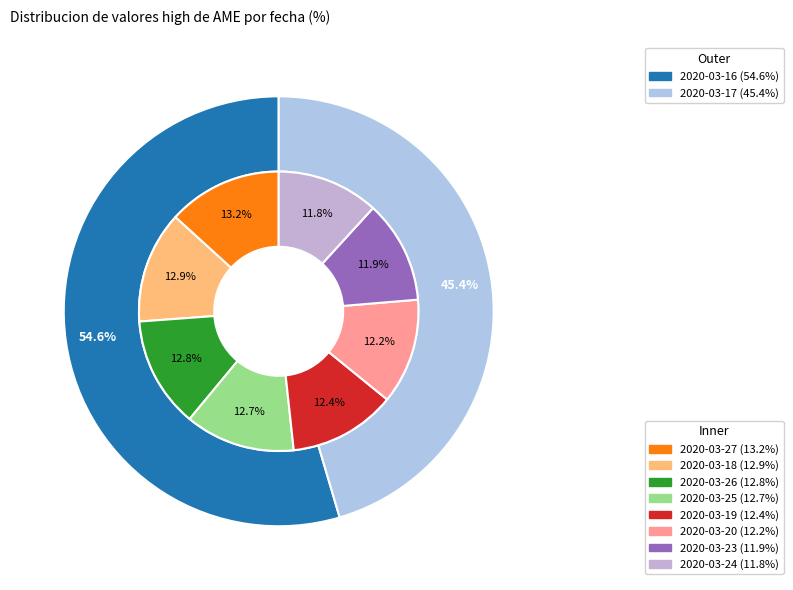

Rank the categories by value from lowest to highest.

2020-03-24, 2020-03-23, 2020-03-20, 2020-03-19, 2020-03-25, 2020-03-26, 2020-03-18, 2020-03-27, 2020-03-17, 2020-03-16